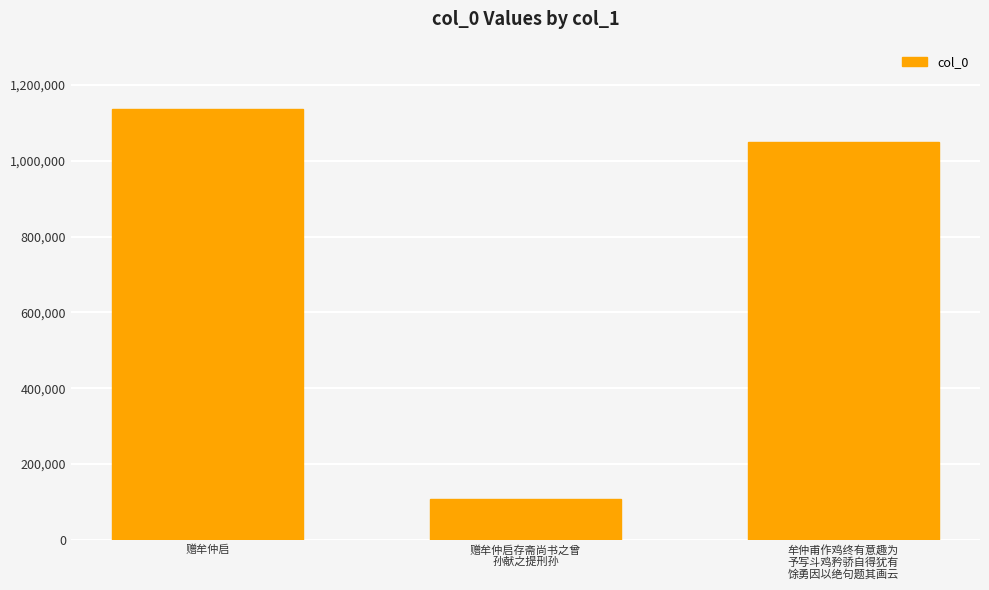

The chart shows a value of 695814 at 牟仲甫作鸡终有意趣为
予写斗鸡矜骄自得犹有
馀勇因以绝句题其画云. True or false?

False